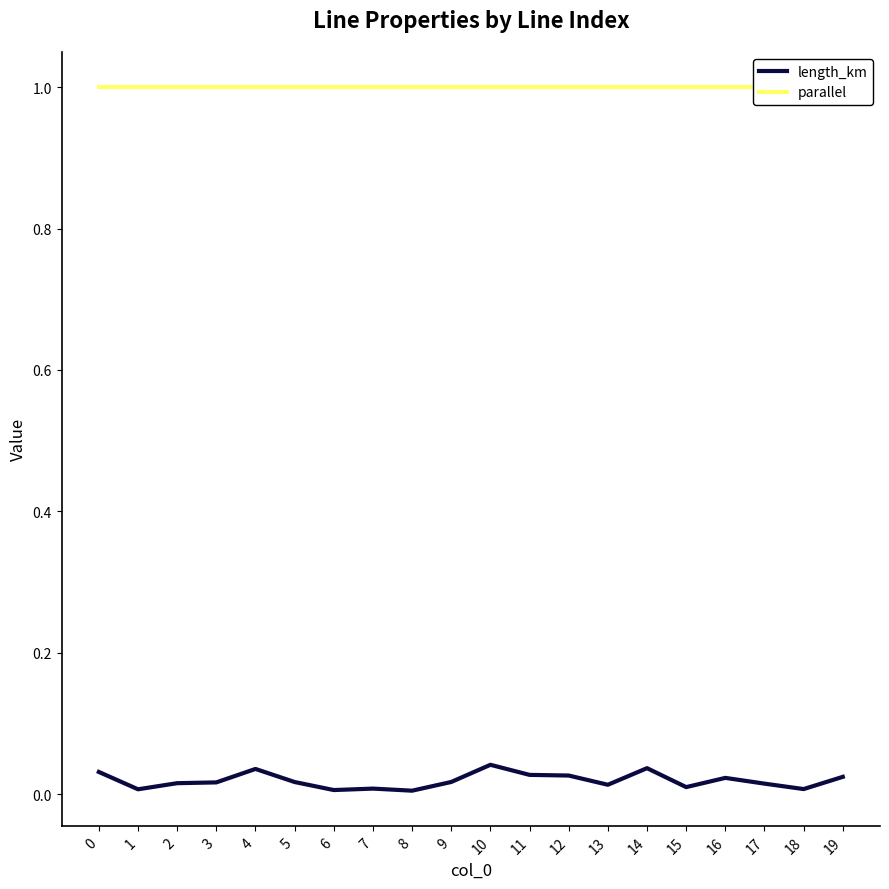

Reading left to right, what are all the values shown in this chart?

length_km: 0.0	0.0	0.0	0.0	0.0	0.0	0.0	0.0	0.0	0.0	0.0	0.0	0.0	0.0	0.0	0.0	0.0	0.0	0.0	0.0
parallel: 1.0	1.0	1.0	1.0	1.0	1.0	1.0	1.0	1.0	1.0	1.0	1.0	1.0	1.0	1.0	1.0	1.0	1.0	1.0	1.0